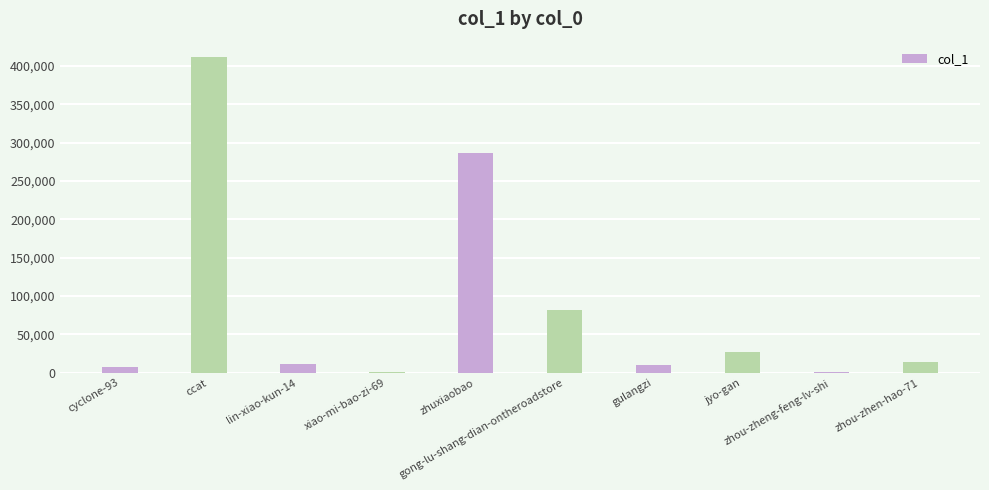

What is the maximum value shown in the chart?

411310